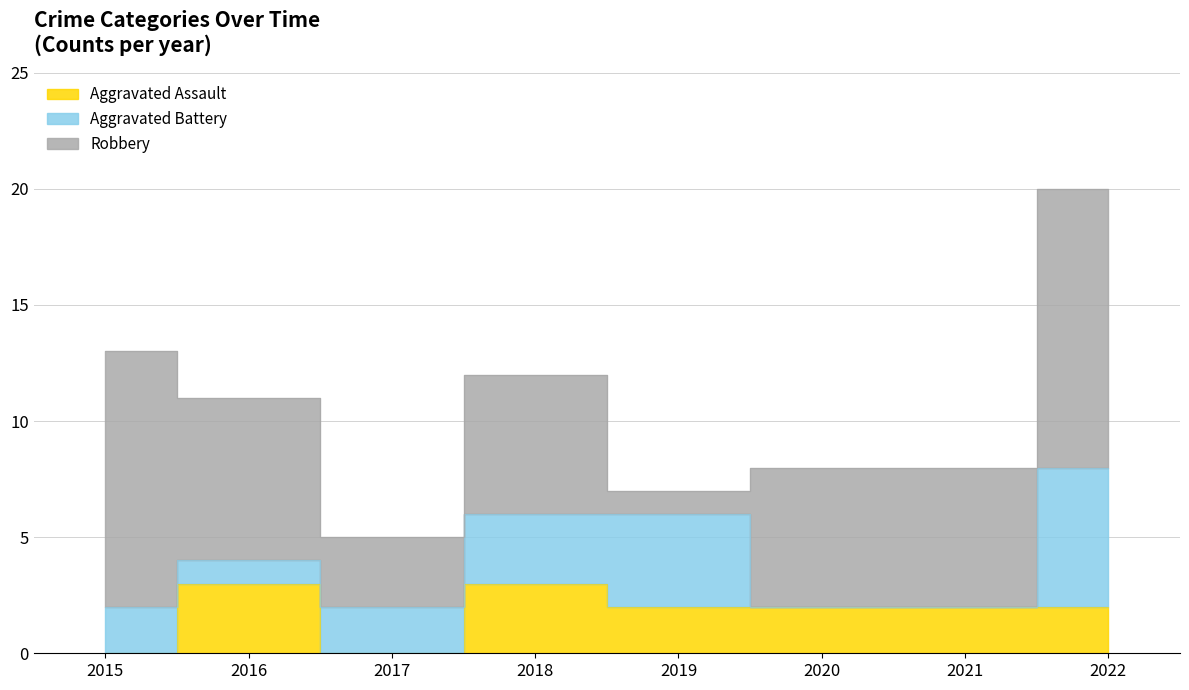

In Aggravated Battery, how many points are lower than both neighbors (excluding endpoints)?

1